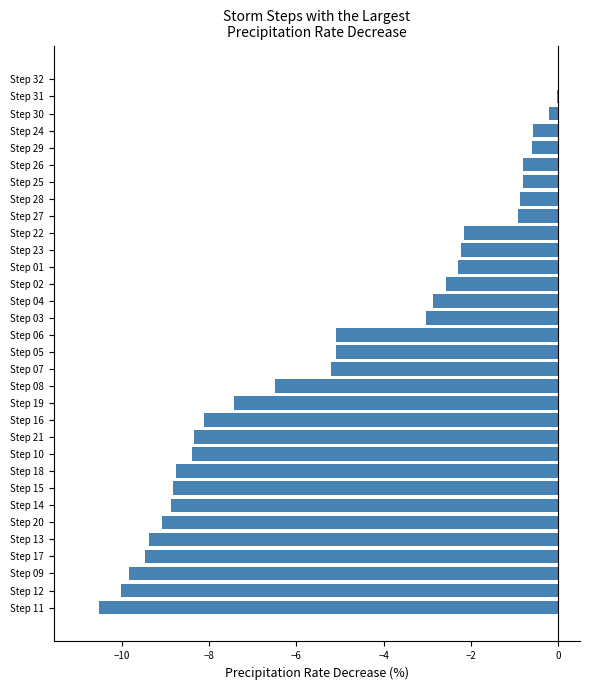

Between Step 11 and Step 06, which is larger?

Step 06